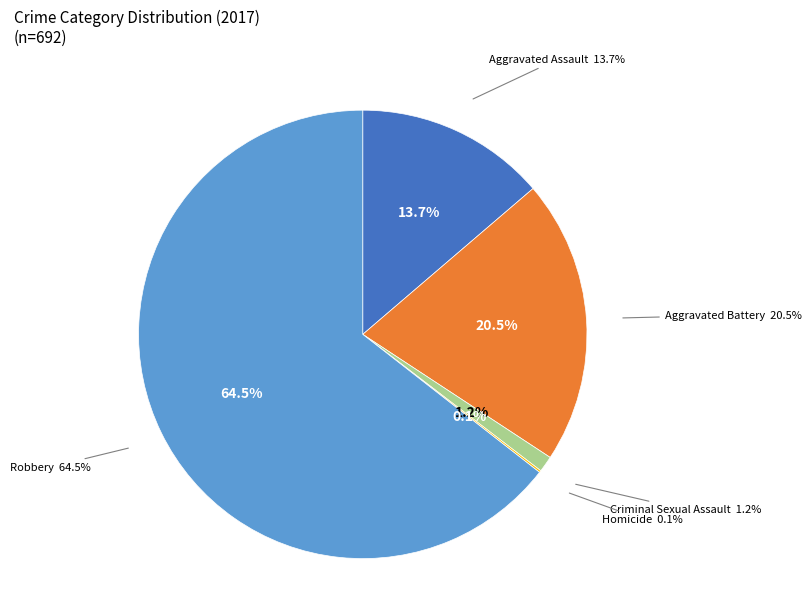

To the nearest percent, what is the difference between the Criminal Sexual Assault and Aggravated Battery slice percentages?

19%